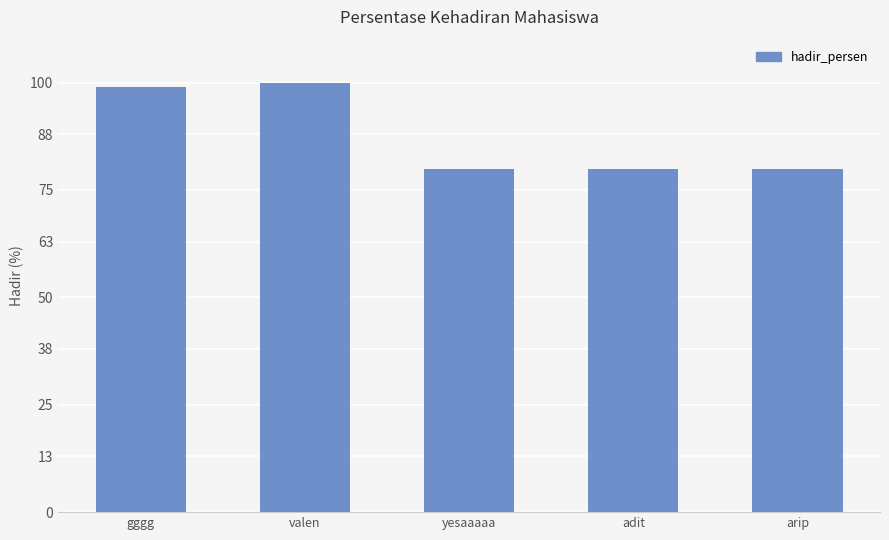

The value at adit is 119. True or false?

False